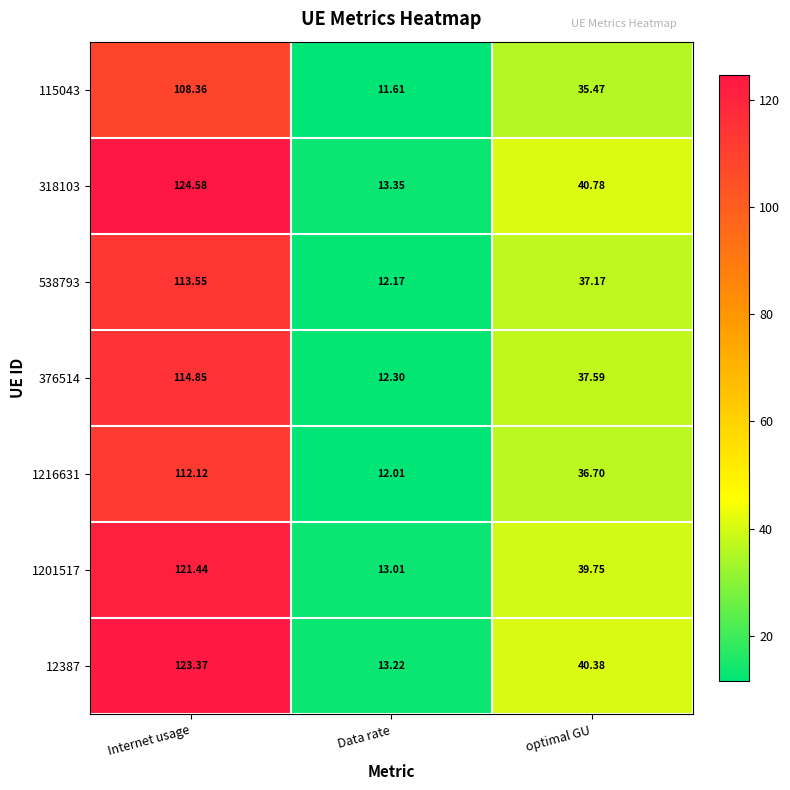

At which label does 538793 reach its peak?

Internet usage